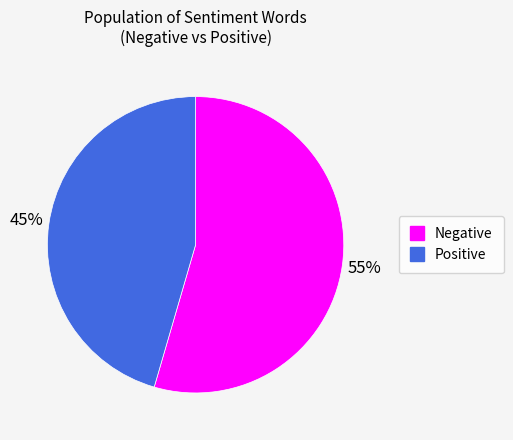

Does any single category account for the majority?

Yes